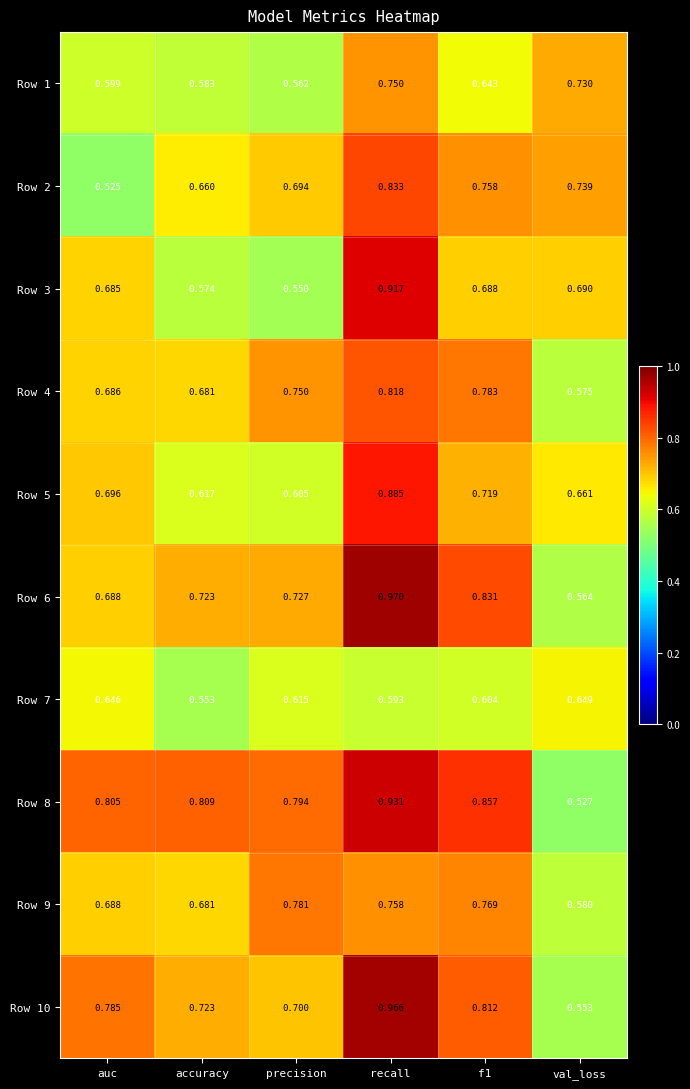

At which category is the sum across all series the highest?

recall